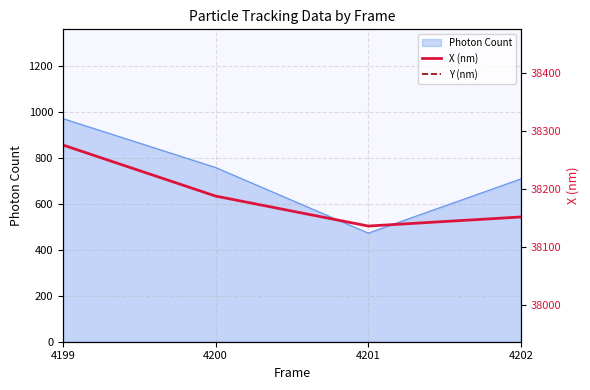

Where is the first local minimum for X (nm)?

4201